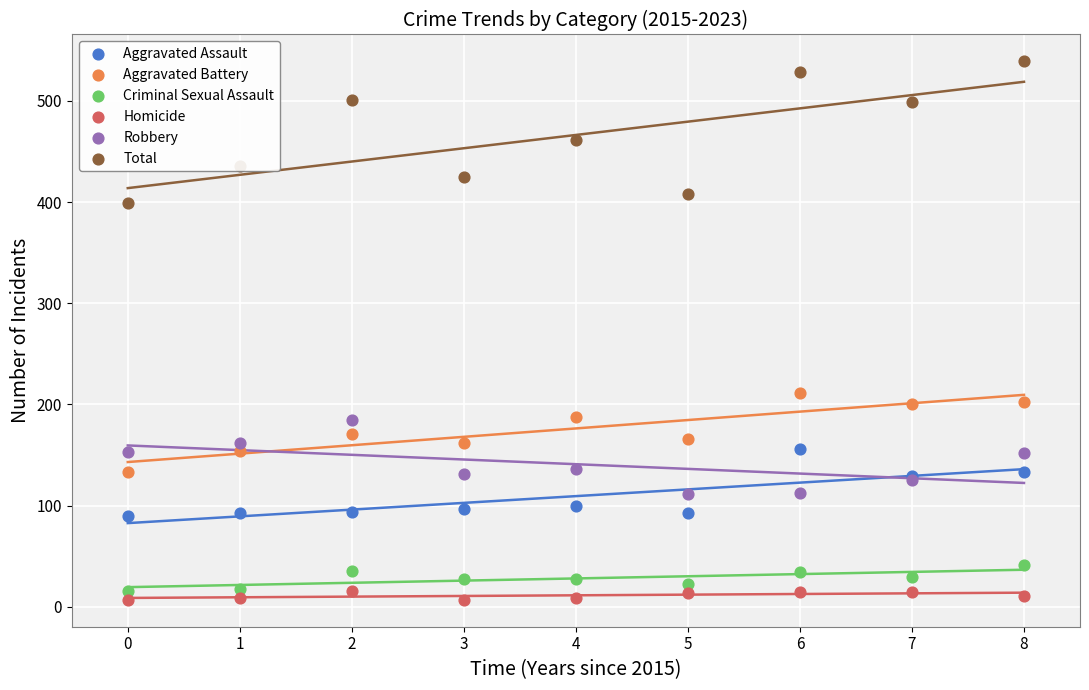

At which category is the sum across all series the highest?

8